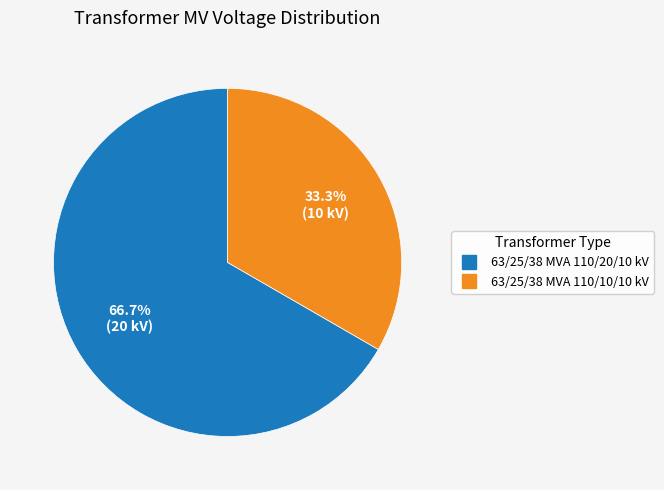

To the nearest percent, what is the combined percentage of 63/25/38 MVA 110/20/10 kV and 63/25/38 MVA 110/10/10 kV?

100%